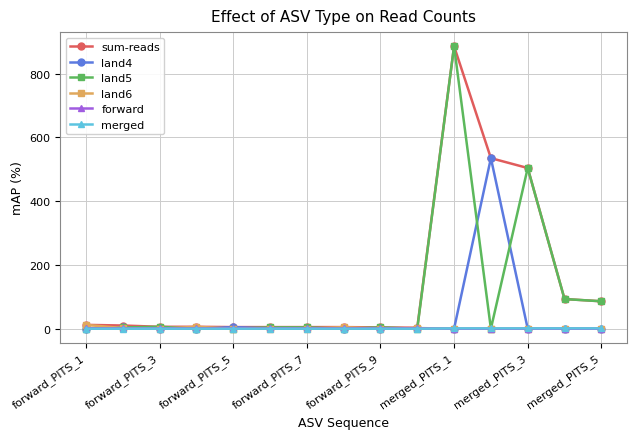

Which series has the widest spread of values?

land5